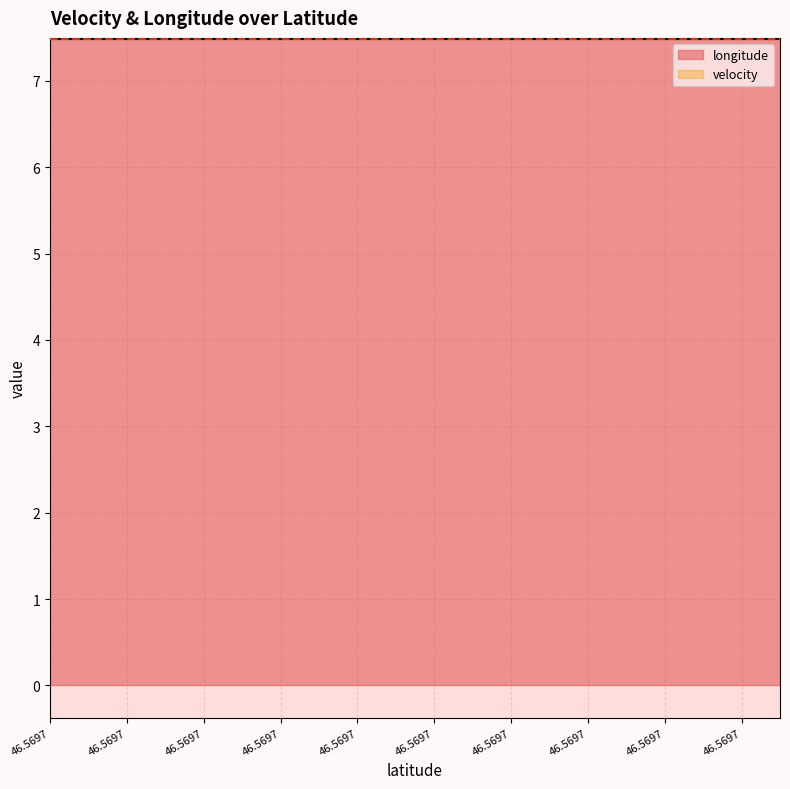

What is the value of the longitude point at the 12th from the left?

7.5